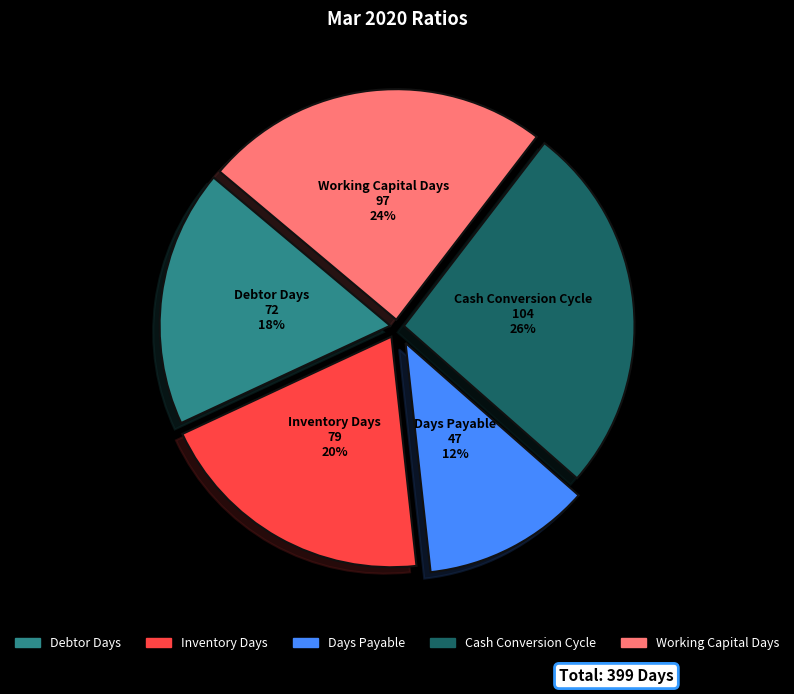

What is the ratio of the value at Debtor Days to the value at Cash Conversion Cycle?

0.7